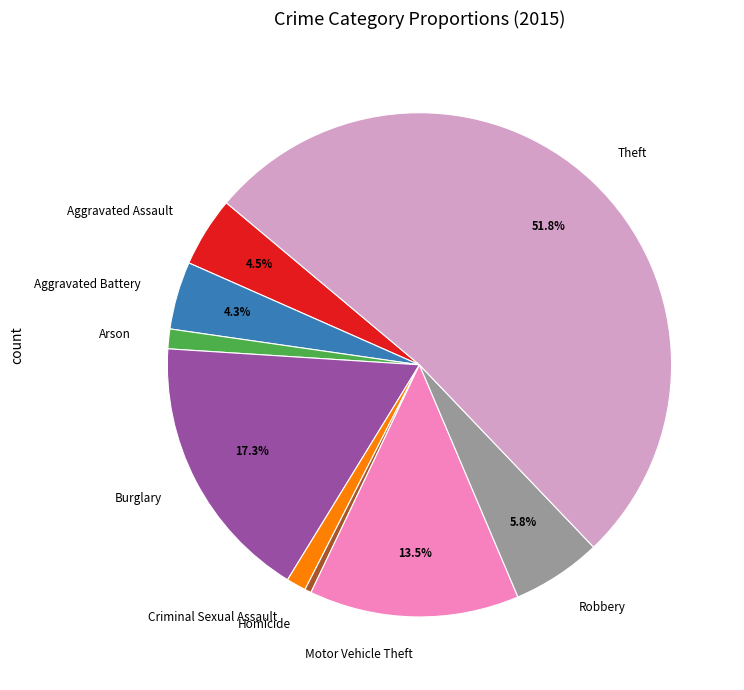

To the nearest percent, what is the difference between the Homicide and Robbery slice percentages?

5%